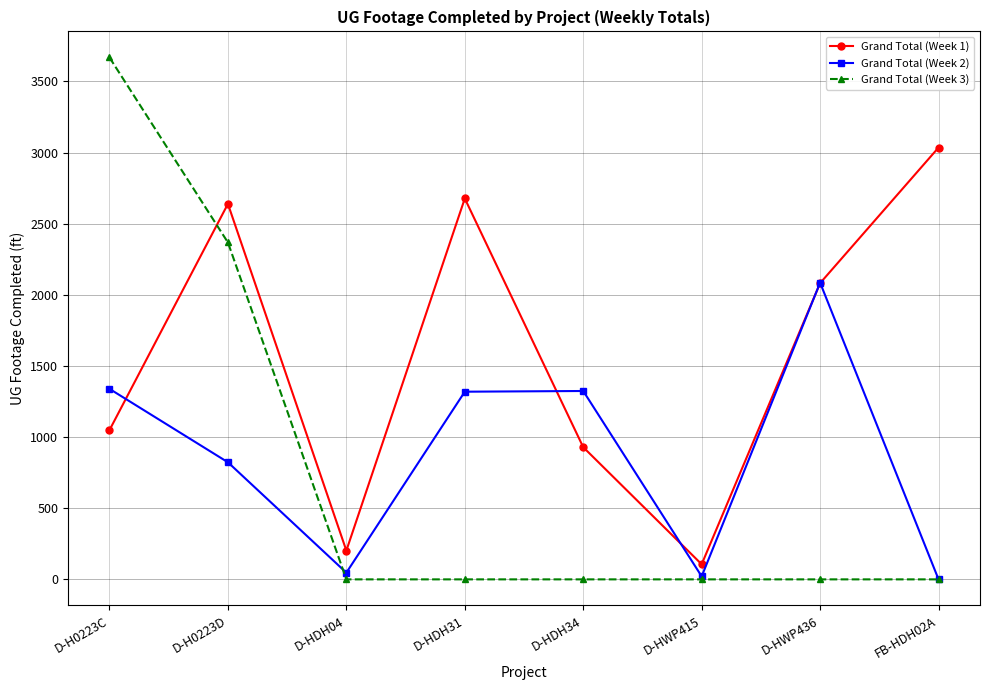

True or false: Grand Total (Week 1) has a value of 705 at D-H0223C.

False